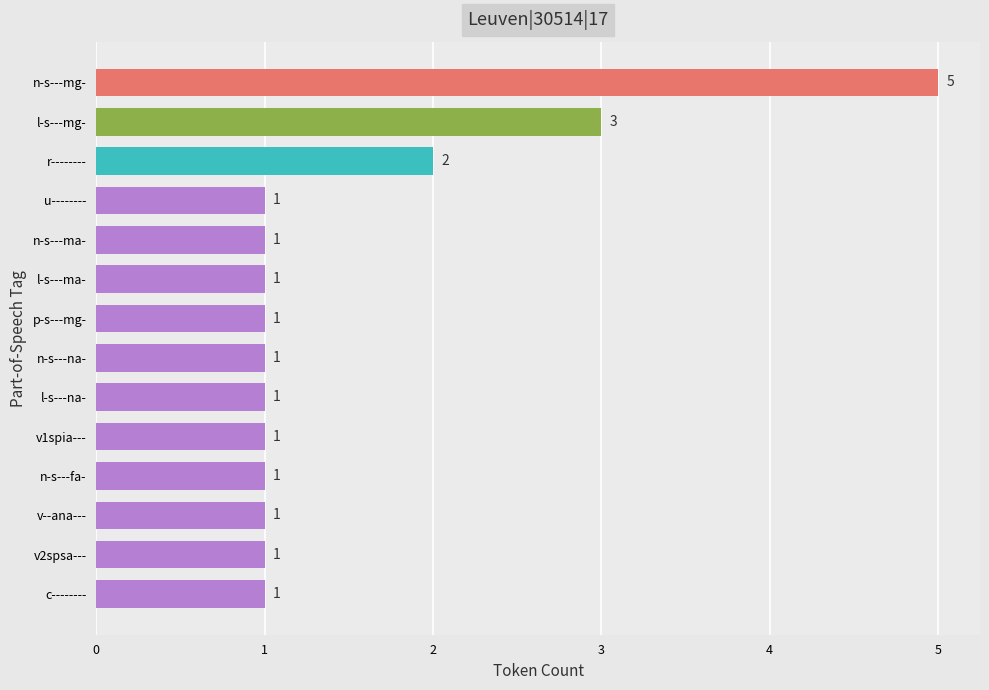

Reading bottom to top, transcribe all the data shown in this chart.

c--------=1	v2spsa---=1	v--ana---=1	n-s---fa-=1	v1spia---=1	l-s---na-=1	n-s---na-=1	p-s---mg-=1	l-s---ma-=1	n-s---ma-=1	u--------=1	r--------=2	l-s---mg-=3	n-s---mg-=5